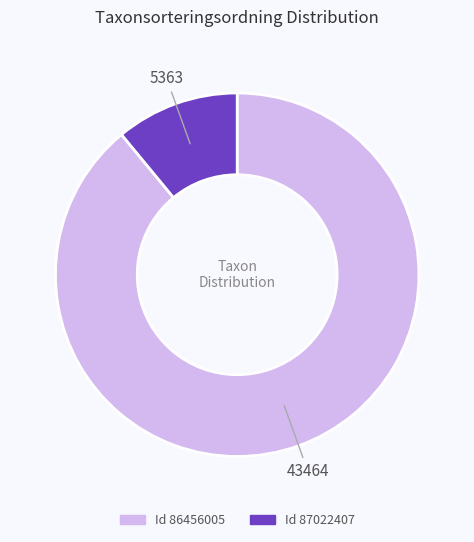

Is there a majority slice in this chart?

Yes